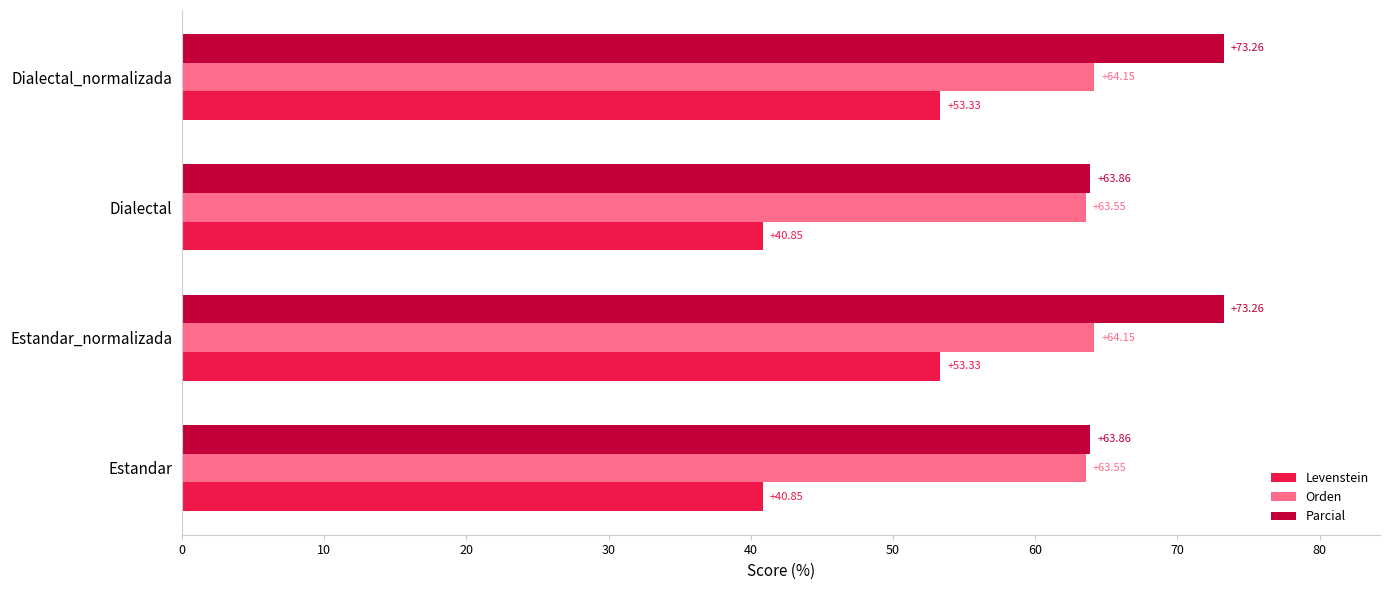

Count the number of categories in the chart.

4